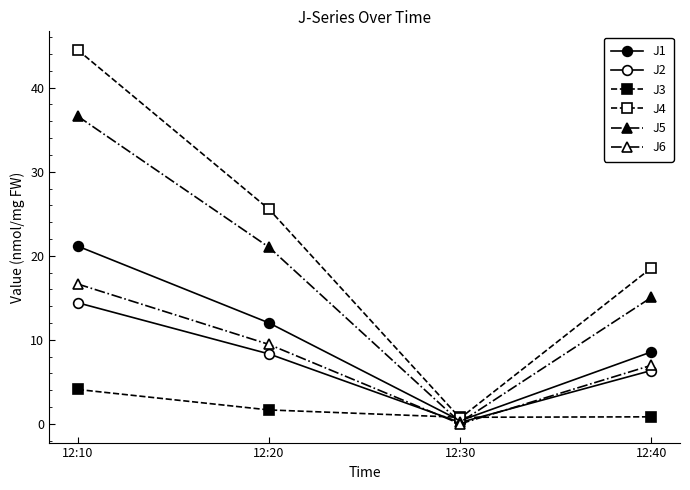

What is the value of the J6 point at the 1st from the left?

16.6